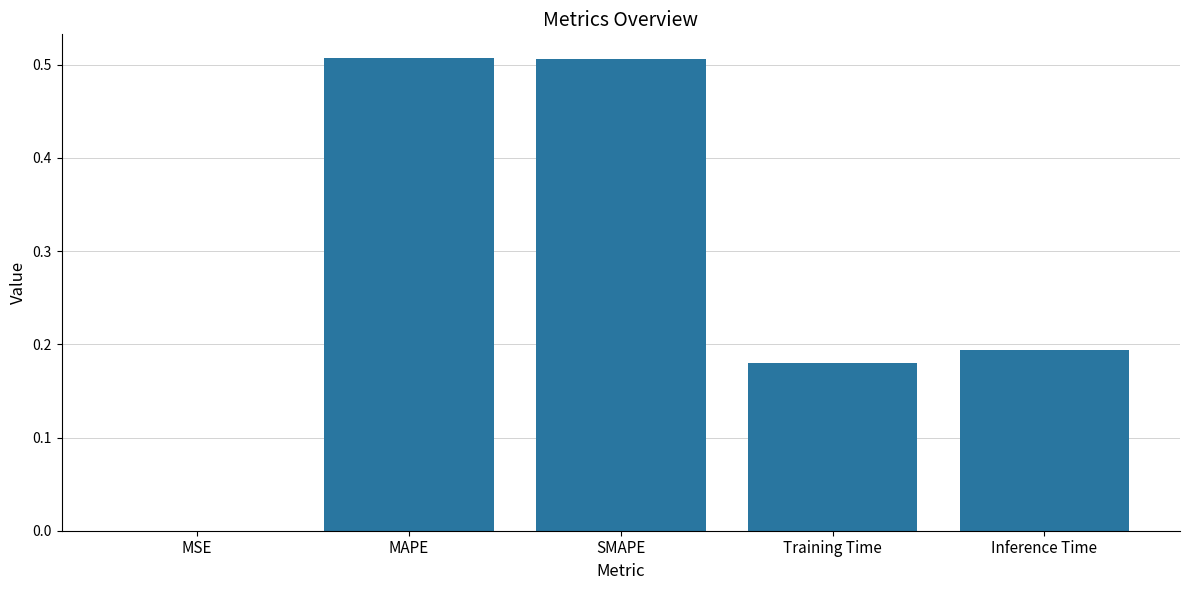

Is it true that the value at MSE is 0.0?

True